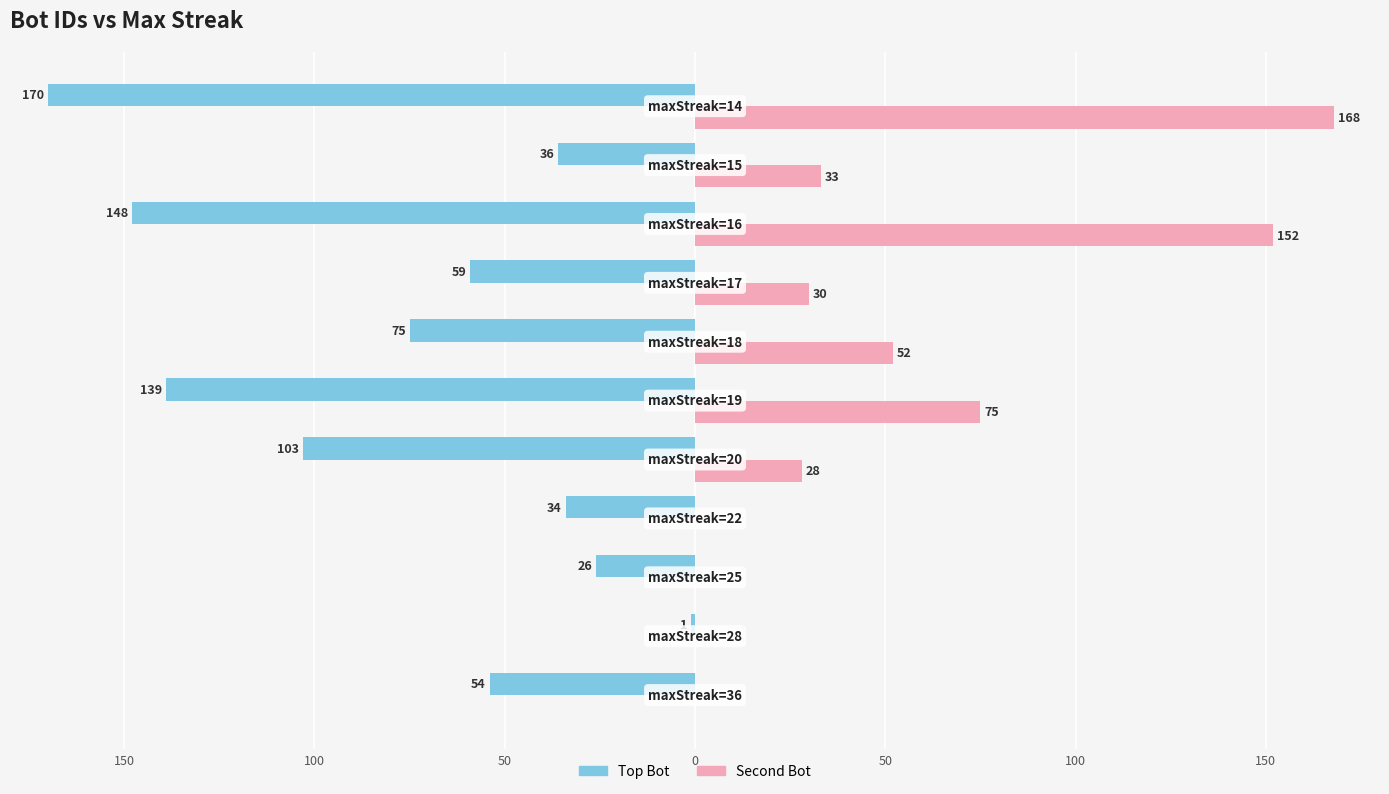

What are all the series names shown in the legend?

Top Bot, Second Bot